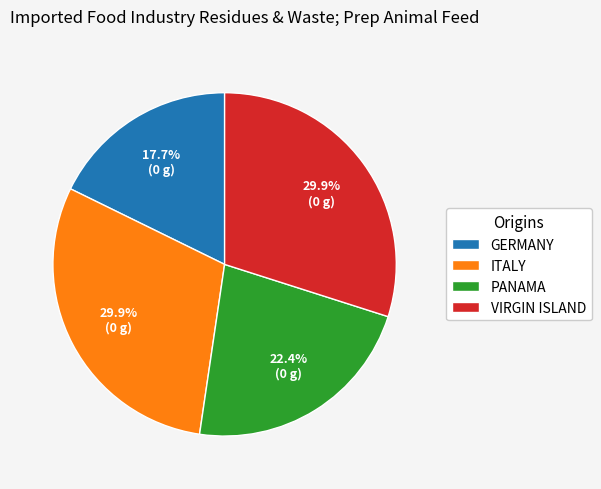

Does ITALY represent more than half of the total?

No